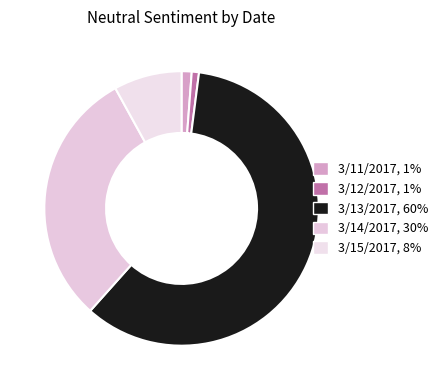

The 3/11/2017 slice represents 14% of the pie. True or false?

False